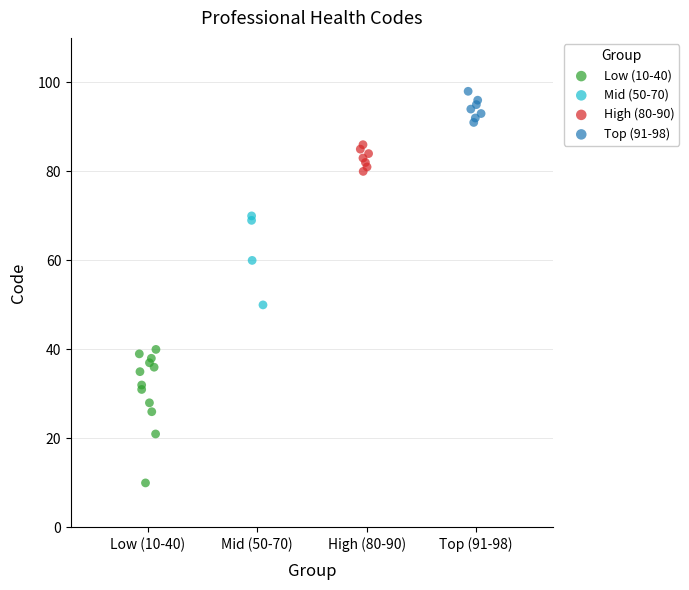

Which series contains the lowest Y value?

Low (10-40)